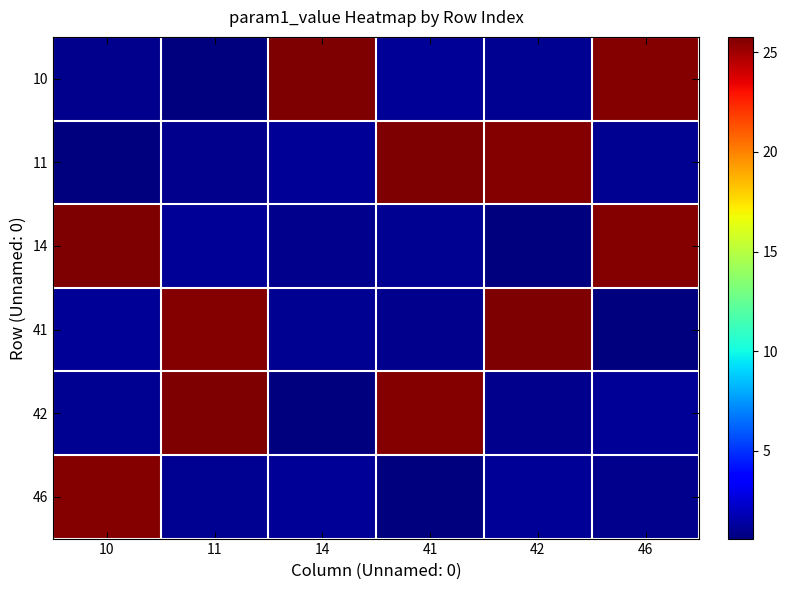

Reading right to left, list all the values displayed in this chart.

10: 46=25.7	42=1.1	41=1.1	14=25.8	11=0.6	10=0.9
11: 46=1.1	42=25.7	41=25.8	14=1.1	11=0.9	10=0.6
14: 46=25.7	42=0.6	41=1.1	14=0.9	11=1.1	10=25.8
41: 46=0.6	42=25.8	41=0.9	14=1.1	11=25.7	10=1.1
42: 46=1.1	42=0.9	41=25.7	14=0.6	11=25.8	10=1.1
46: 46=0.9	42=1.1	41=0.6	14=1.1	11=1.1	10=25.7